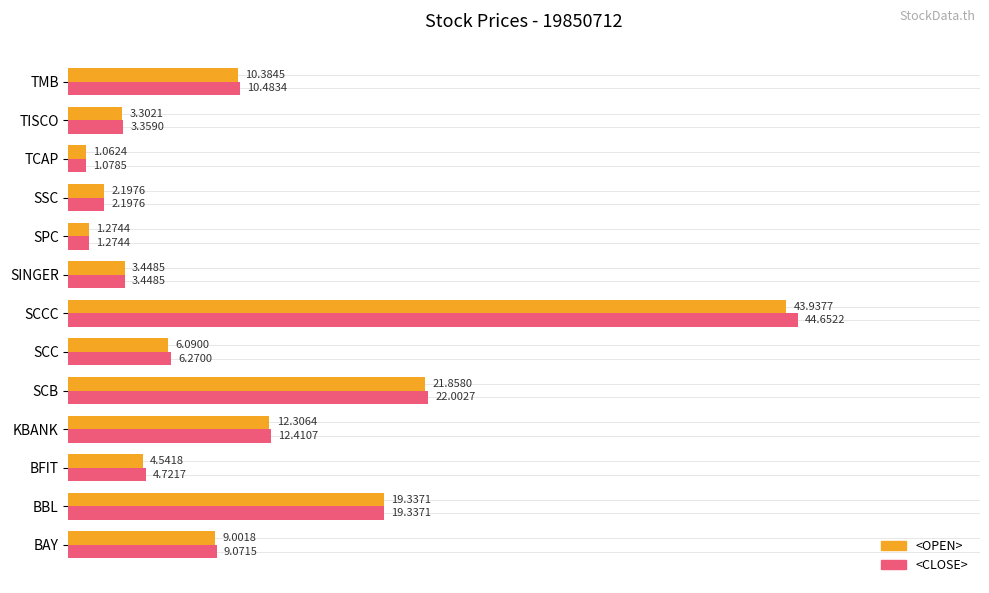

List the series in order of their peak value, highest first.

<CLOSE>, <OPEN>